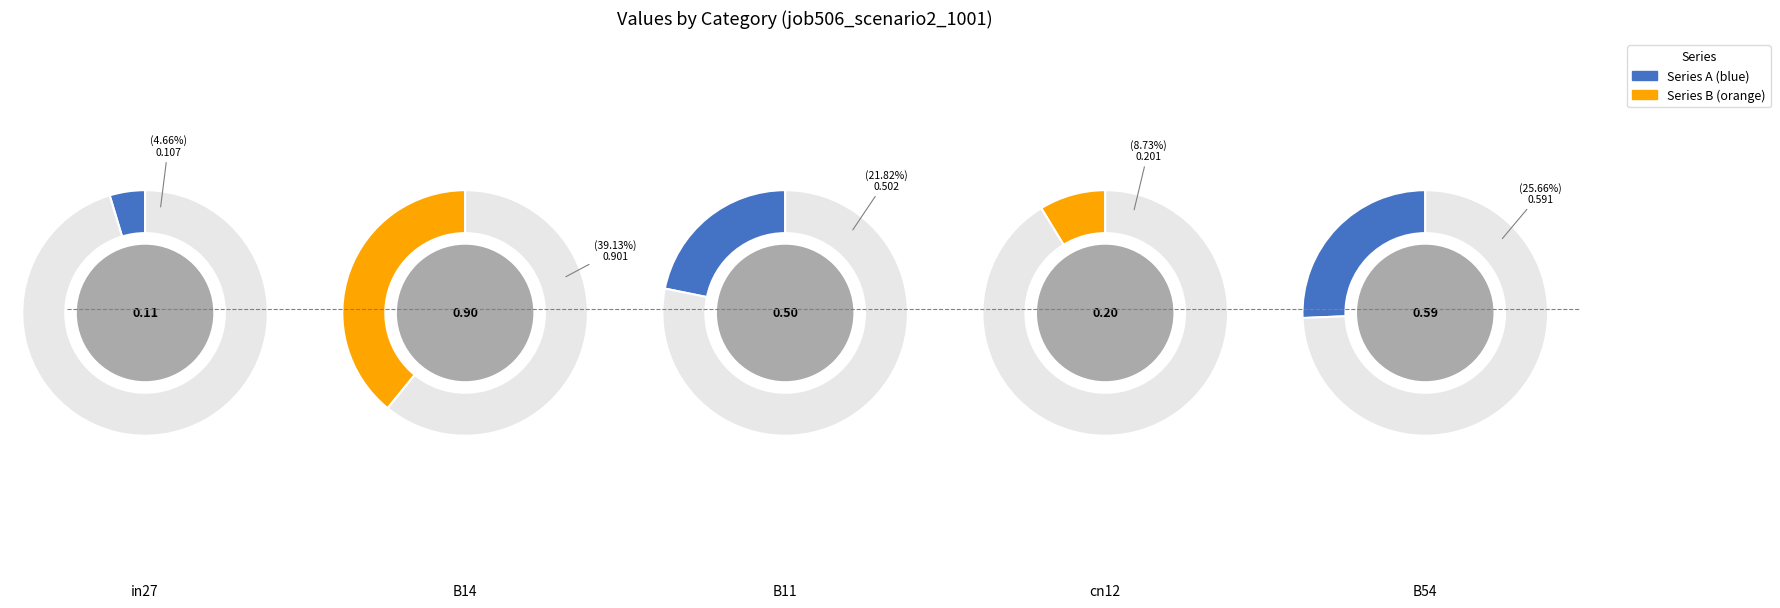

What is the largest slice in the pie chart?

B14